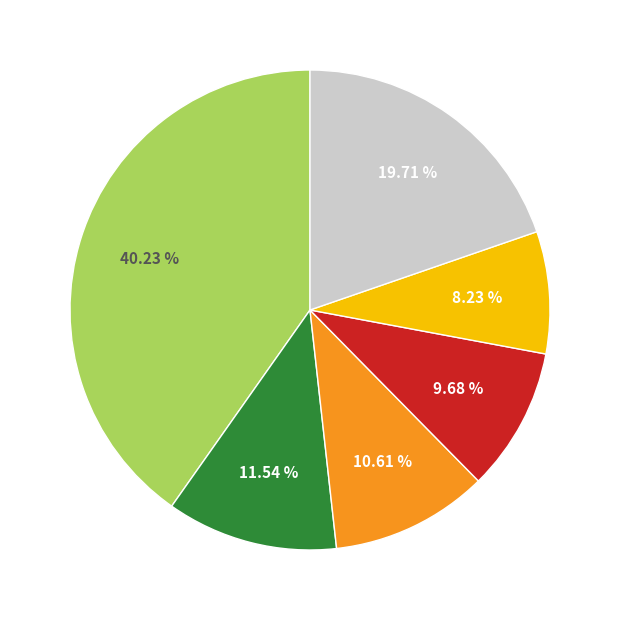

Count the number of slices in the pie.

6